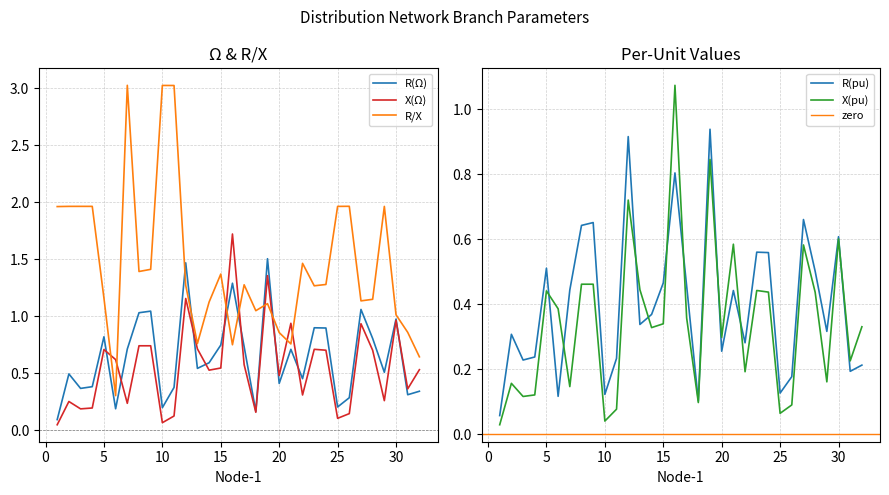

How many intersections are there between X(Ω) and R/X?

8